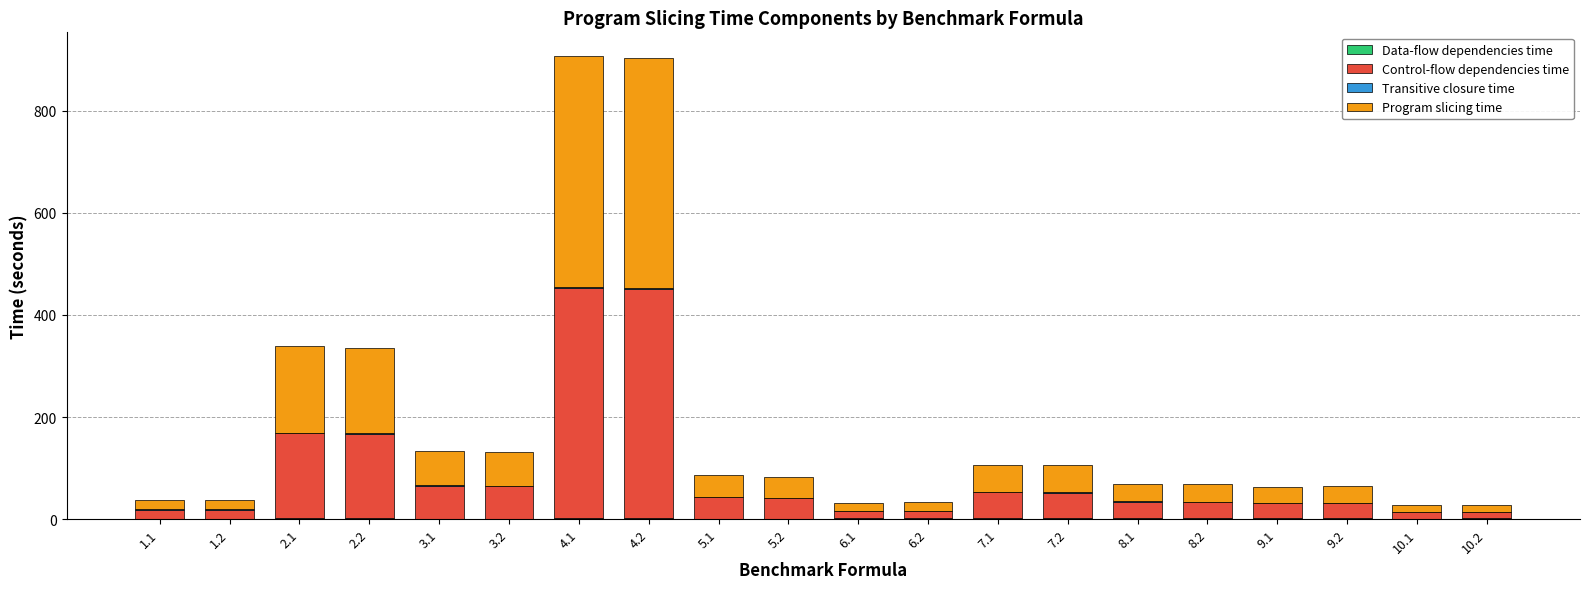

Does the chart contain stacked bars?

Yes